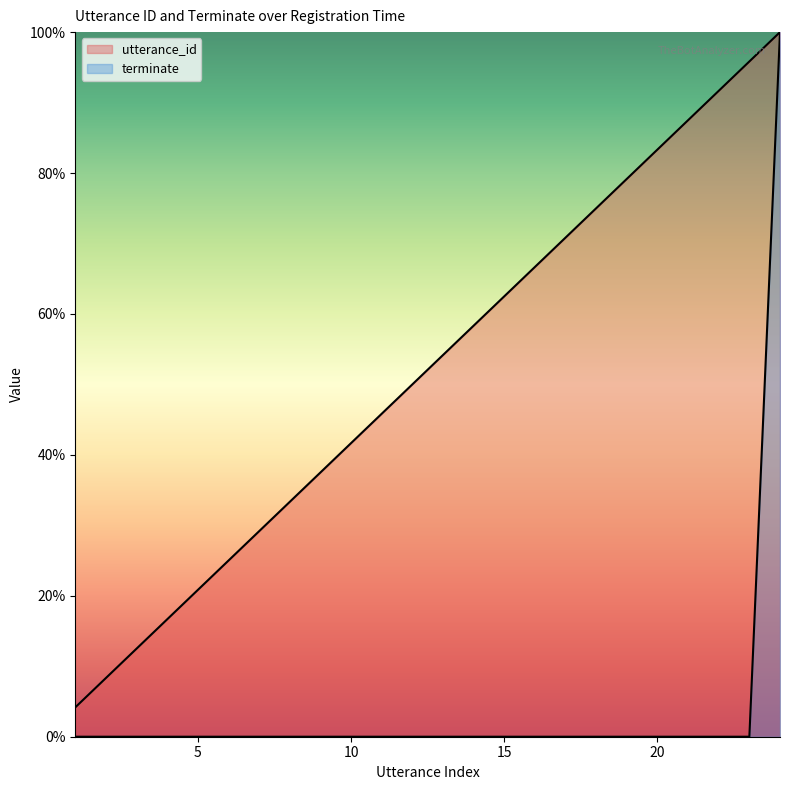

At how many categories does at least one series exceed 0?

24